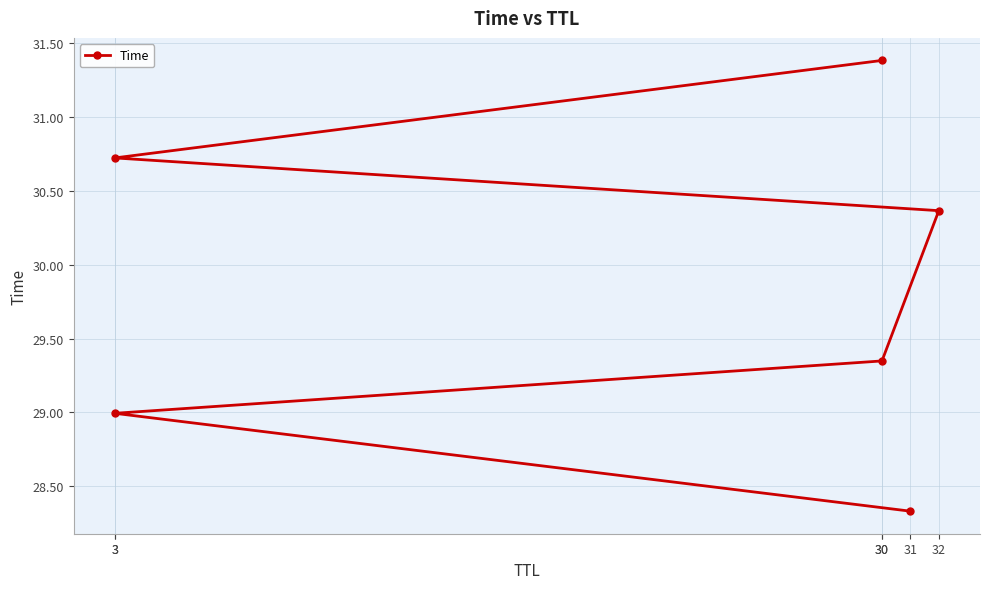

What is the value of the 4th point from the left?

30.4